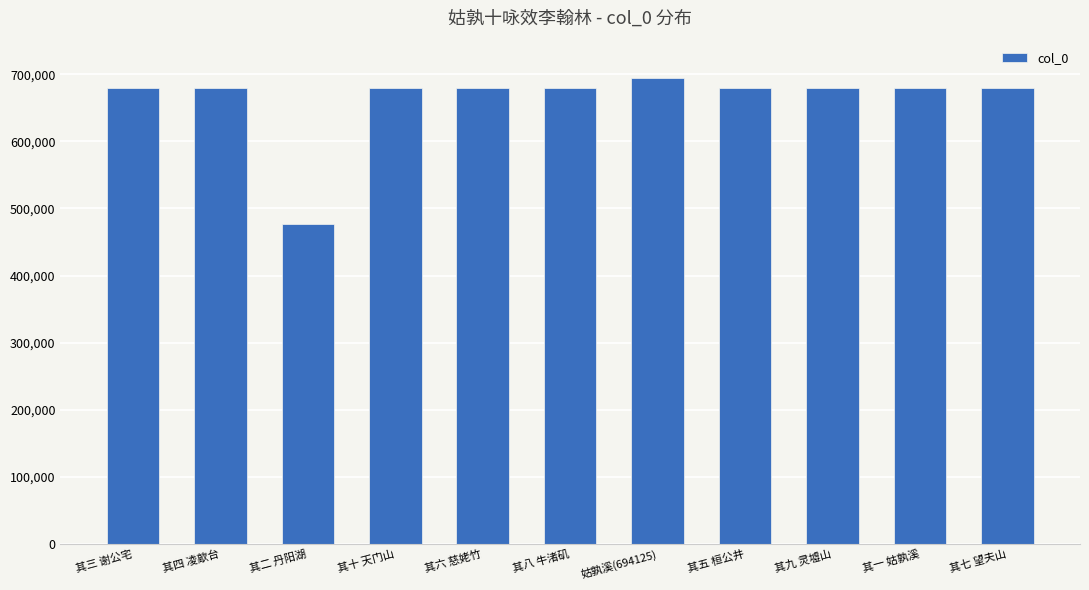

How many bars are there in total?

11